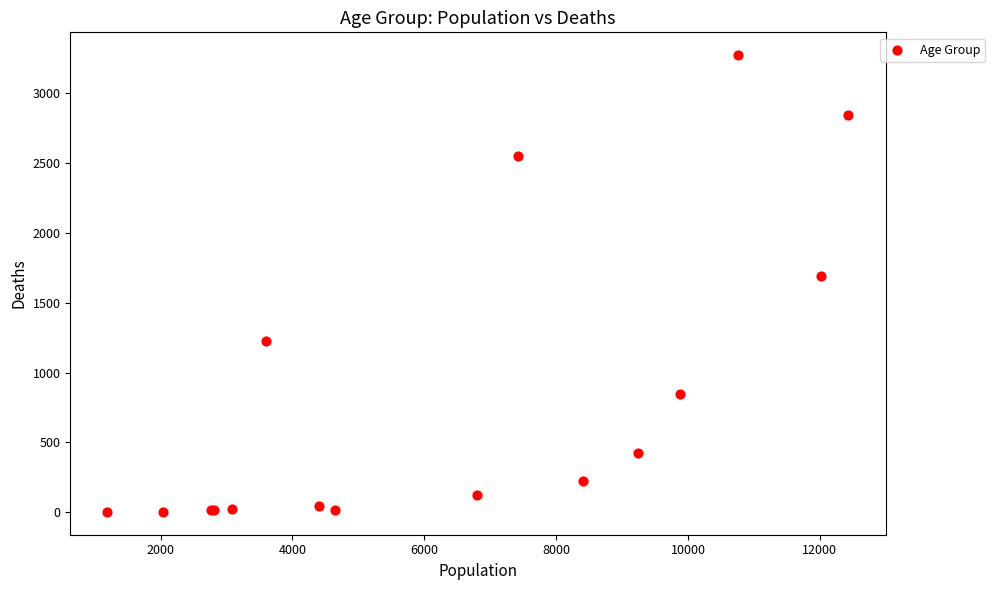

What Y value in the scatter plot is closest to 1638?

1690